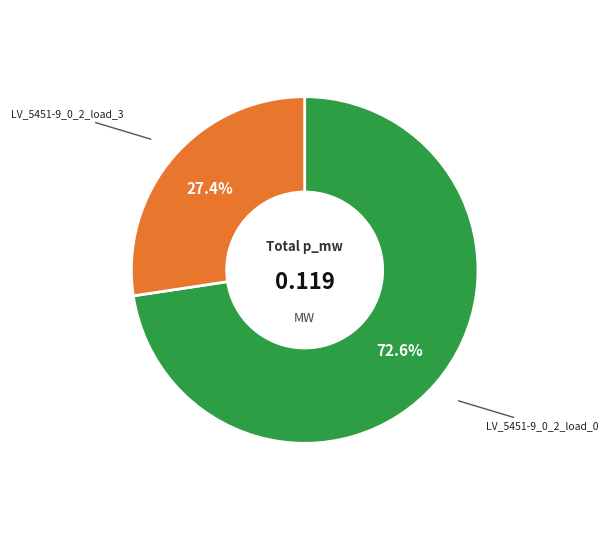

Count the number of slices in the pie.

2